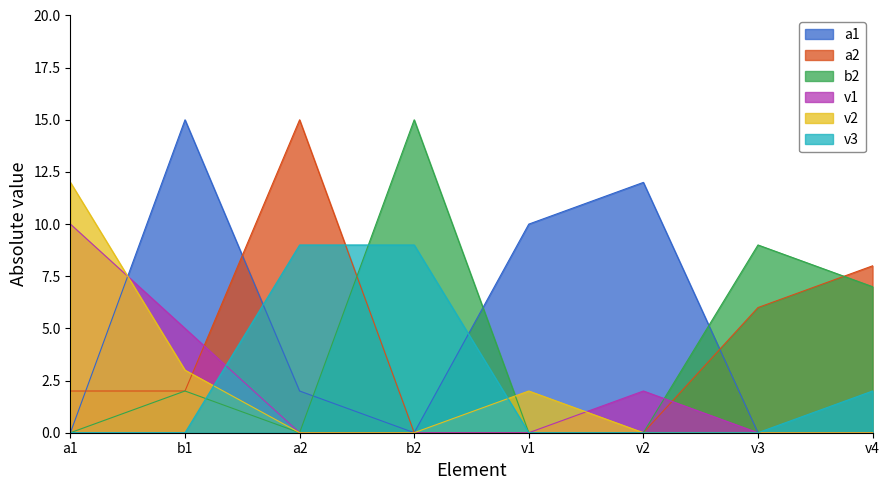

What is the highest value of the a2 series?

15